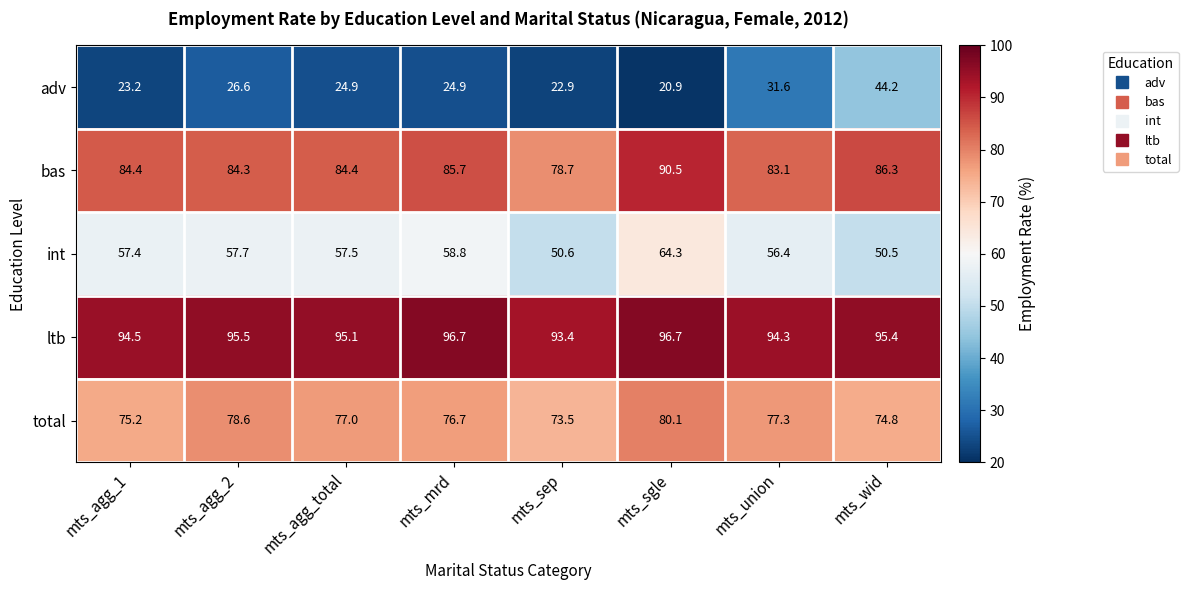

What is the total value across all series at mts_agg_total?

338.9